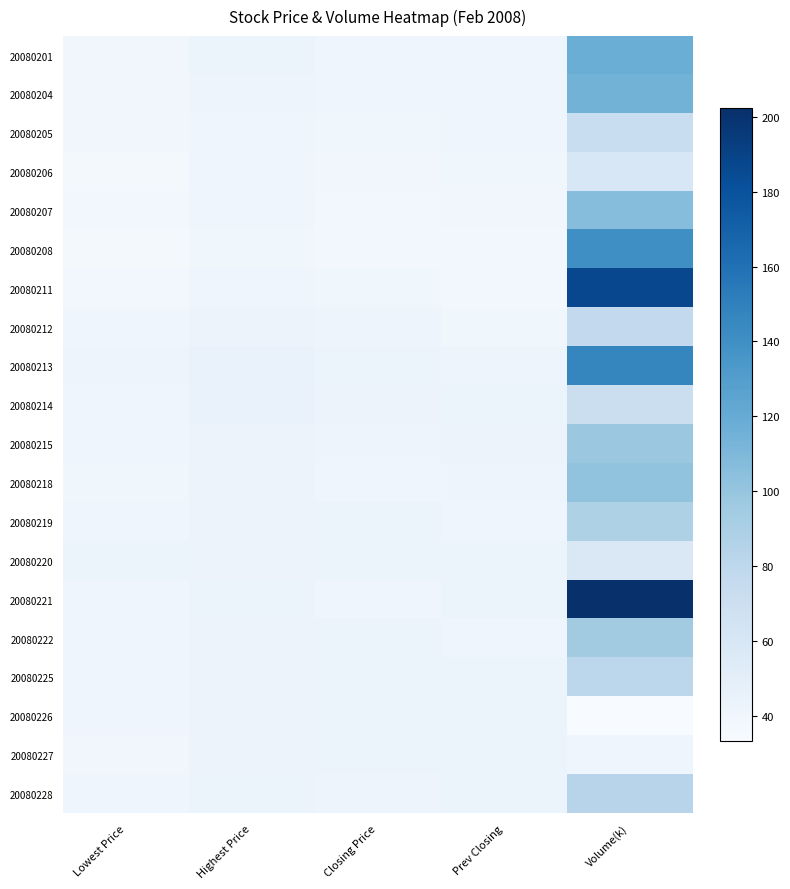

At Highest Price, list the series in order from smallest to largest.

20080208, 20080206, 20080207, 20080205, 20080211, 20080204, 20080201, 20080221, 20080228, 20080212, 20080218, 20080222, 20080226, 20080227, 20080220, 20080225, 20080215, 20080219, 20080213, 20080214